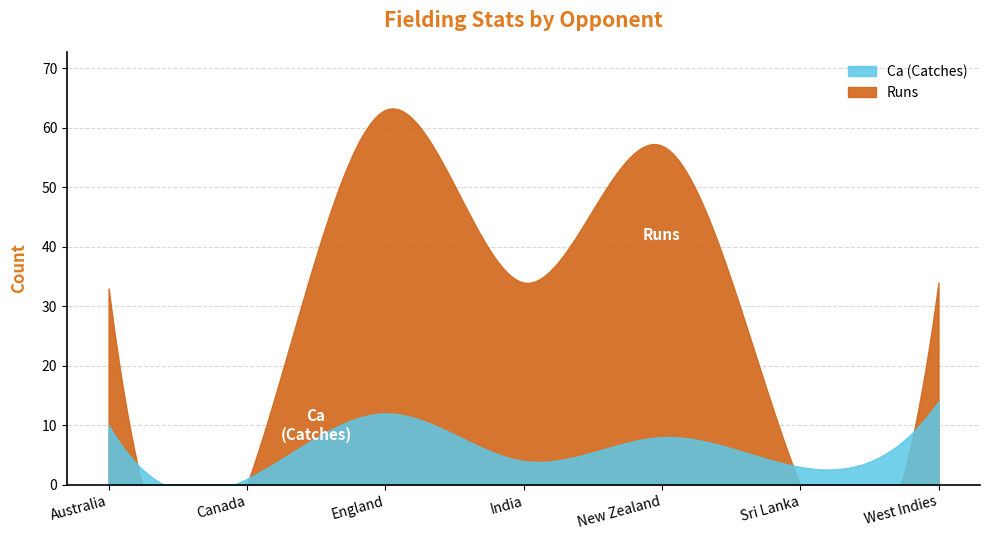

At which label is Ca closest to 26?

West Indies